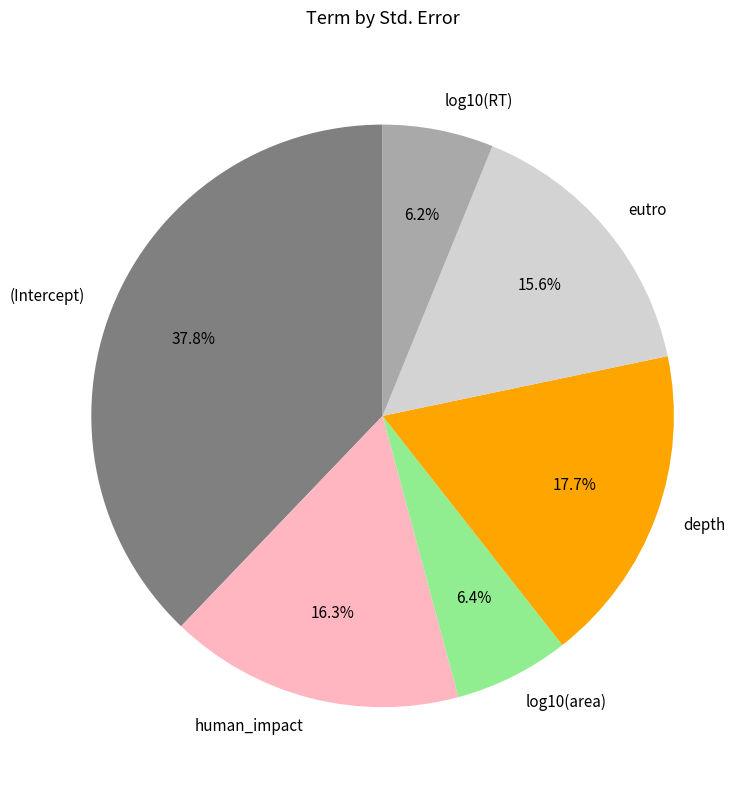

To the nearest percent, what is the average slice percentage?

17%